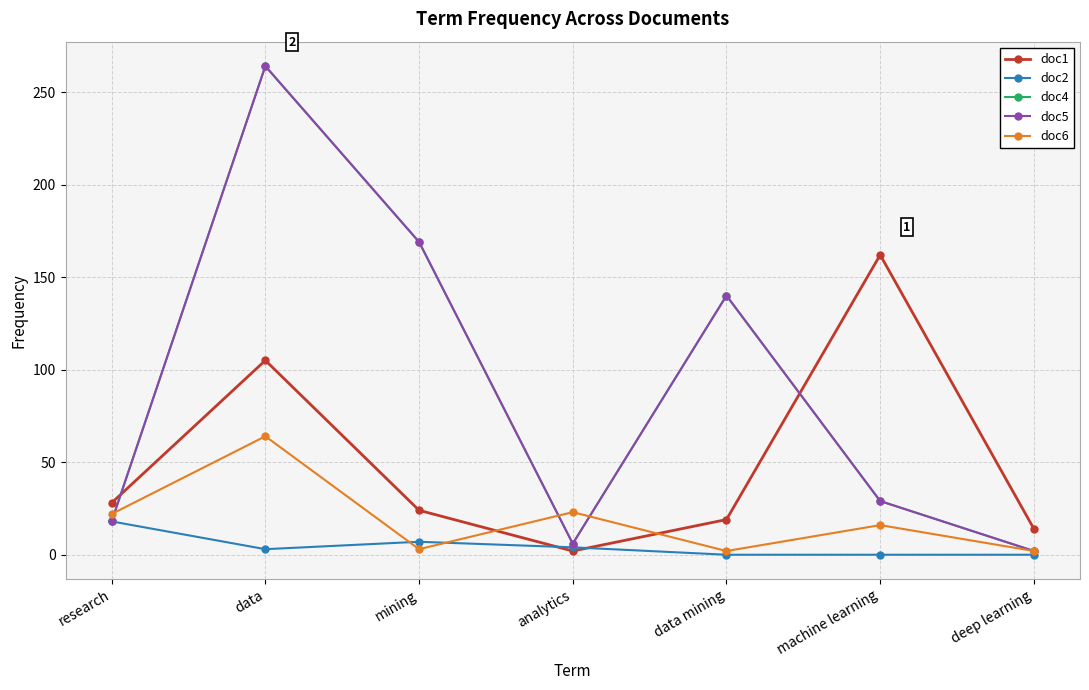

What is the maximum value for doc6?

64